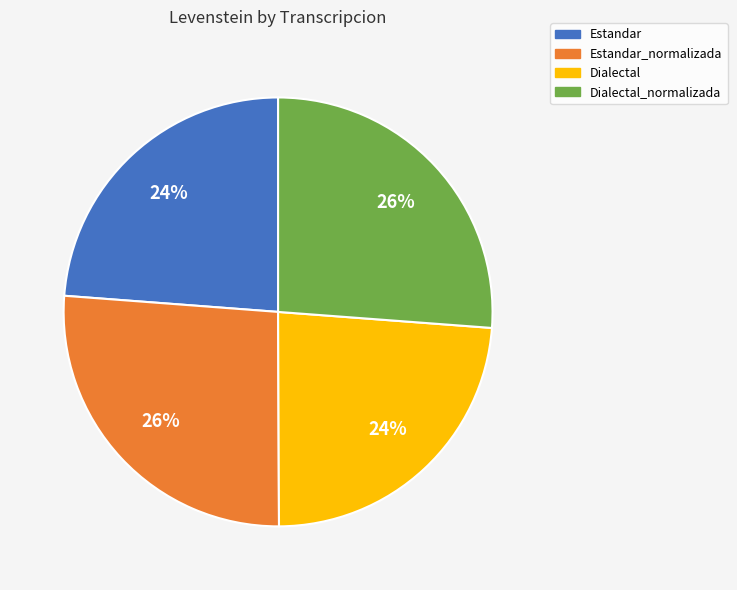

What is the ratio of the value at Estandar_normalizada to the value at Dialectal_normalizada?

1.0